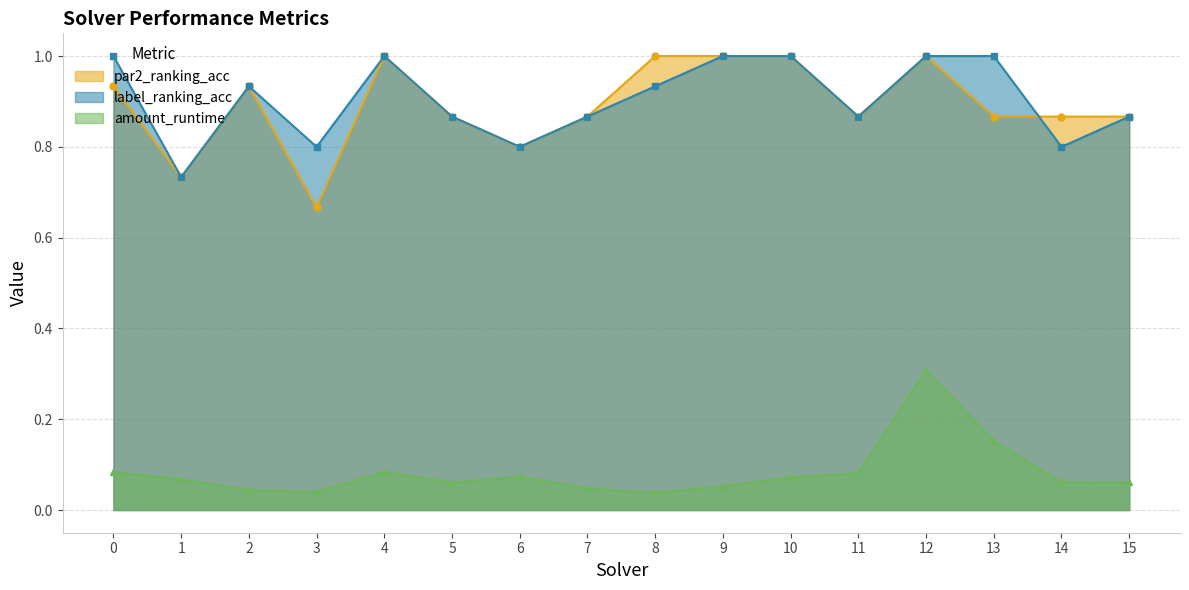

Reading left to right, extract all data points from this chart.

par2_ranking_acc: 0=0.9	1=0.7	2=0.9	3=0.7	4=1.0	5=0.9	6=0.8	7=0.9	8=1.0	9=1.0	10=1.0	11=0.9	12=1.0	13=0.9	14=0.9	15=0.9
label_ranking_acc: 0=1.0	1=0.7	2=0.9	3=0.8	4=1.0	5=0.9	6=0.8	7=0.9	8=0.9	9=1.0	10=1.0	11=0.9	12=1.0	13=1.0	14=0.8	15=0.9
amount_runtime: 0=0.1	1=0.1	2=0.0	3=0.0	4=0.1	5=0.1	6=0.1	7=0.0	8=0.0	9=0.1	10=0.1	11=0.1	12=0.3	13=0.2	14=0.1	15=0.1